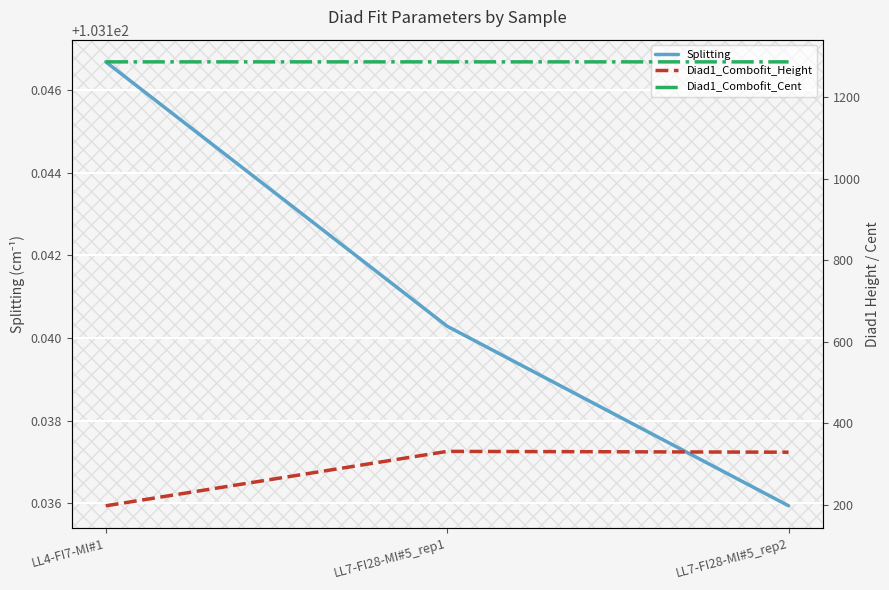

Reading left to right, transcribe all the data shown in this chart.

Splitting: LL4-FI7-MI#1=103.1	LL7-FI28-MI#5_rep1=103.1	LL7-FI28-MI#5_rep2=103.1
Diad1_Combofit_Height: LL4-FI7-MI#1=197.4	LL7-FI28-MI#5_rep1=330.8	LL7-FI28-MI#5_rep2=328.8
Diad1_Combofit_Cent: LL4-FI7-MI#1=1286.1	LL7-FI28-MI#5_rep1=1286.1	LL7-FI28-MI#5_rep2=1286.1